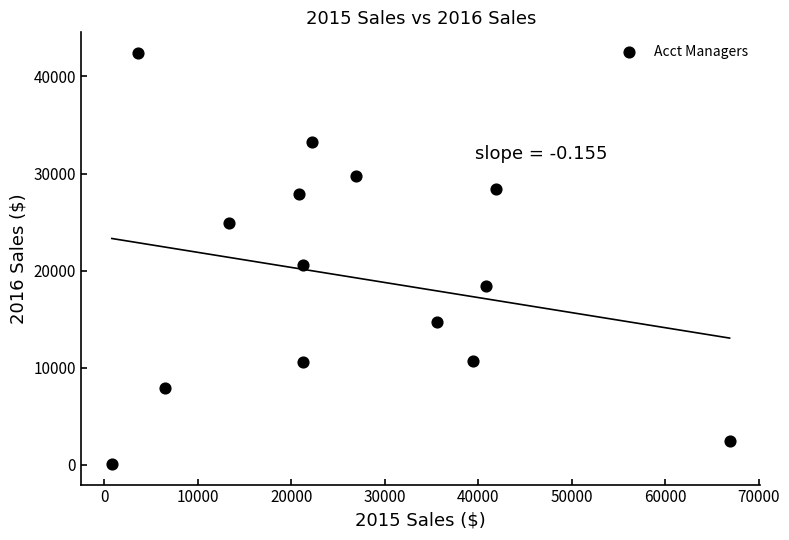

What is the range of X values (max minus min)?

66087.0